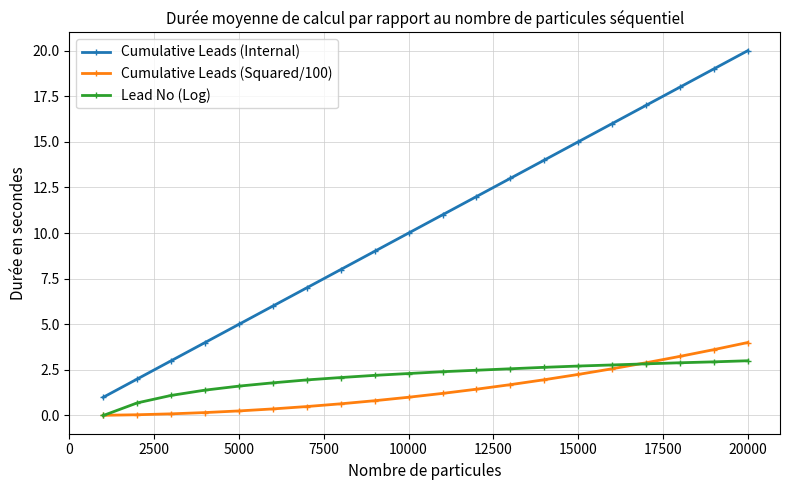

Which series has the largest total across all categories?

Cumulative Leads (Internal)